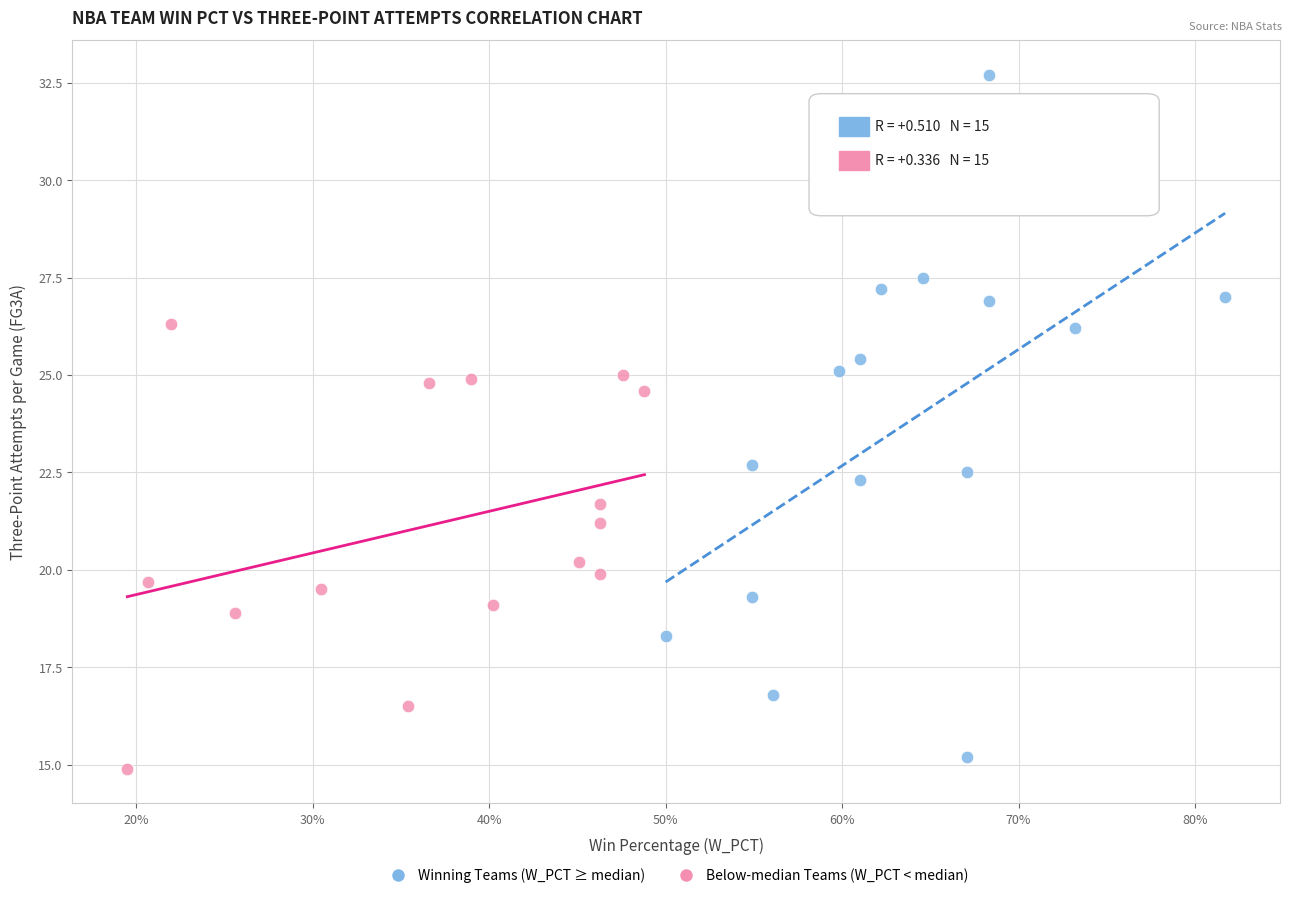

What are all the series names shown in the legend?

Winning Teams (W_PCT ≥ median), Below-median Teams (W_PCT < median)